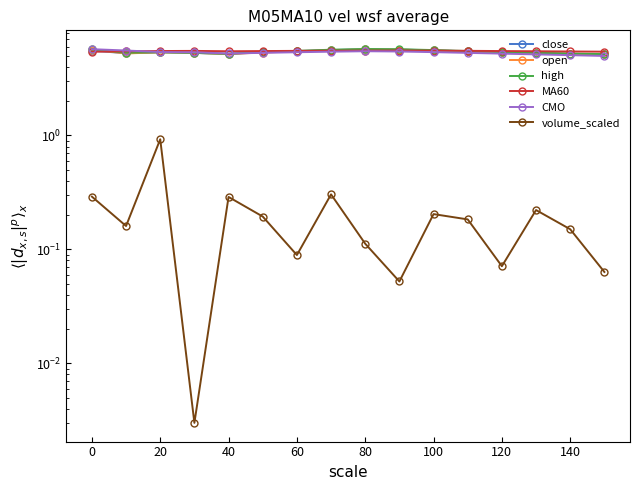

True or false: CMO and volume_scaled cross at least once.

False